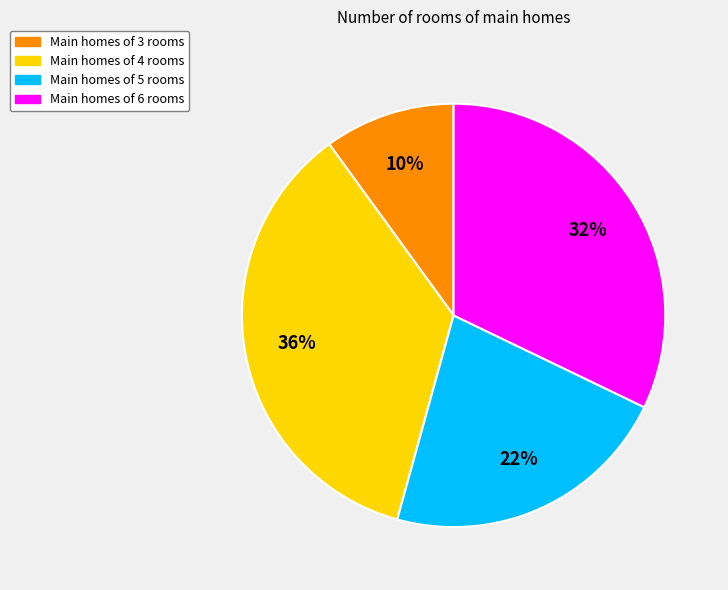

To the nearest percent, what is the difference between the largest and smallest slice percentages?

26%